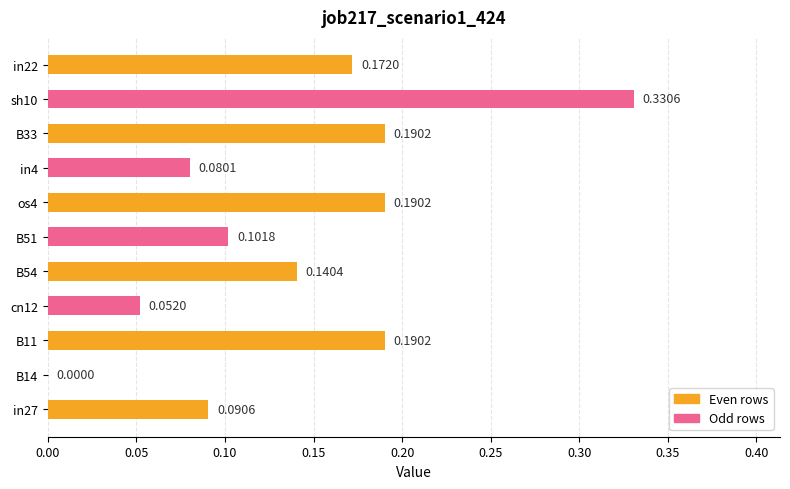

At which category does the chart reach its peak across all series?

sh10